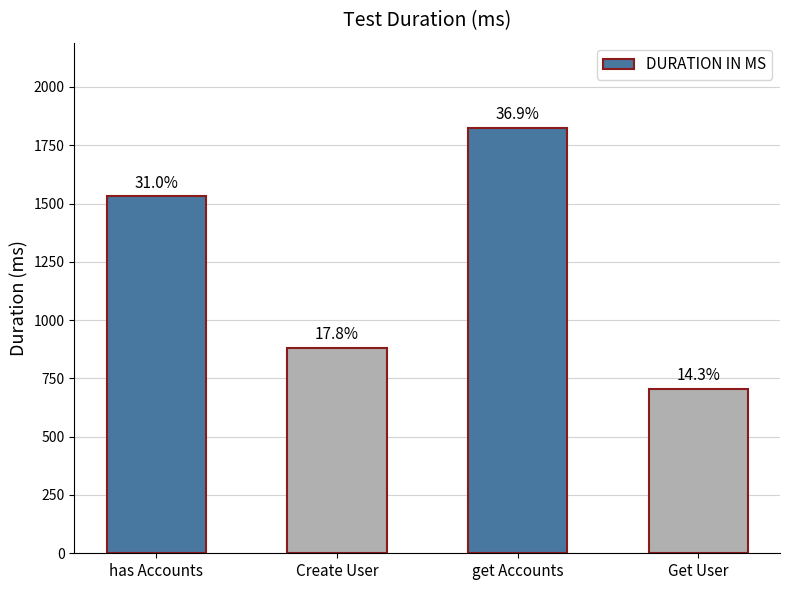

What is the value of the 2nd bar from the left?

882